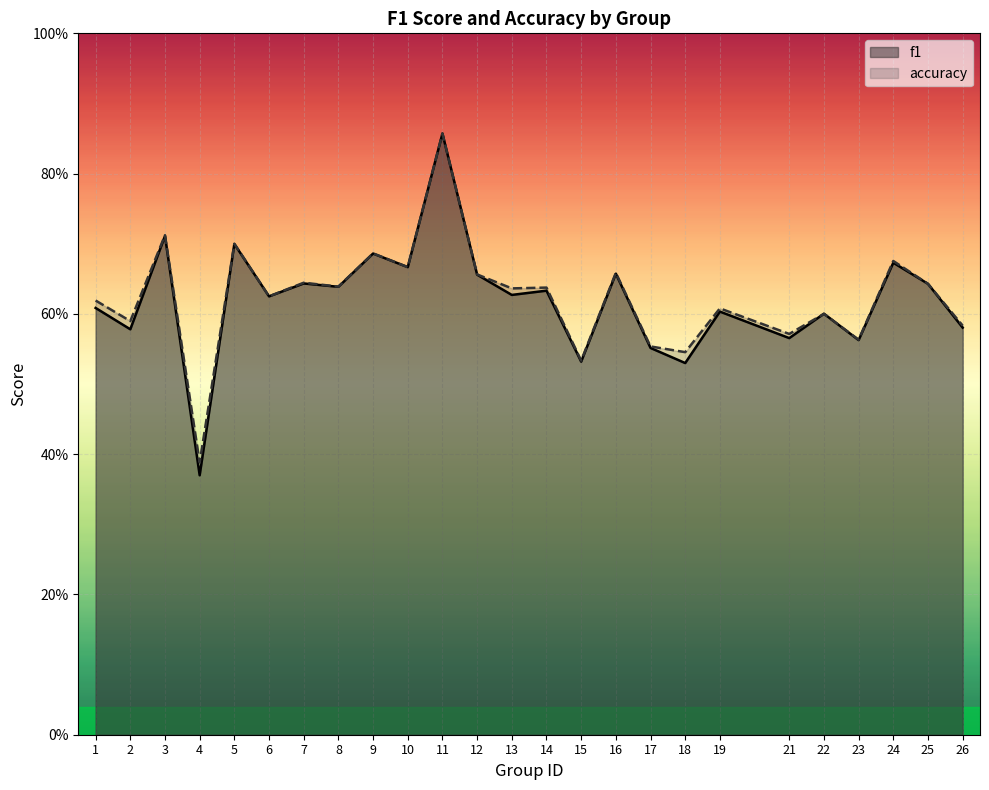

What is the value of the f1 point at the 18th from the left?

0.5